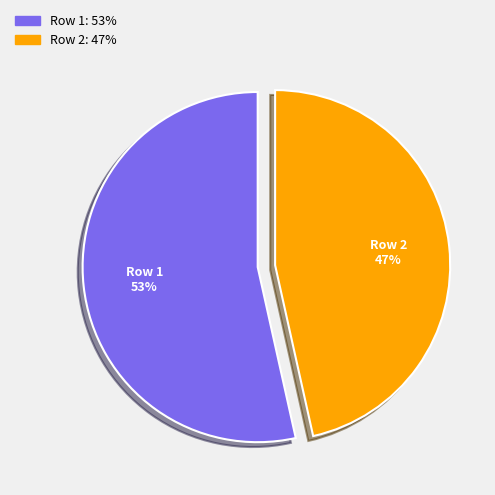

To the nearest percent, what portion does Row 2 represent?

47%